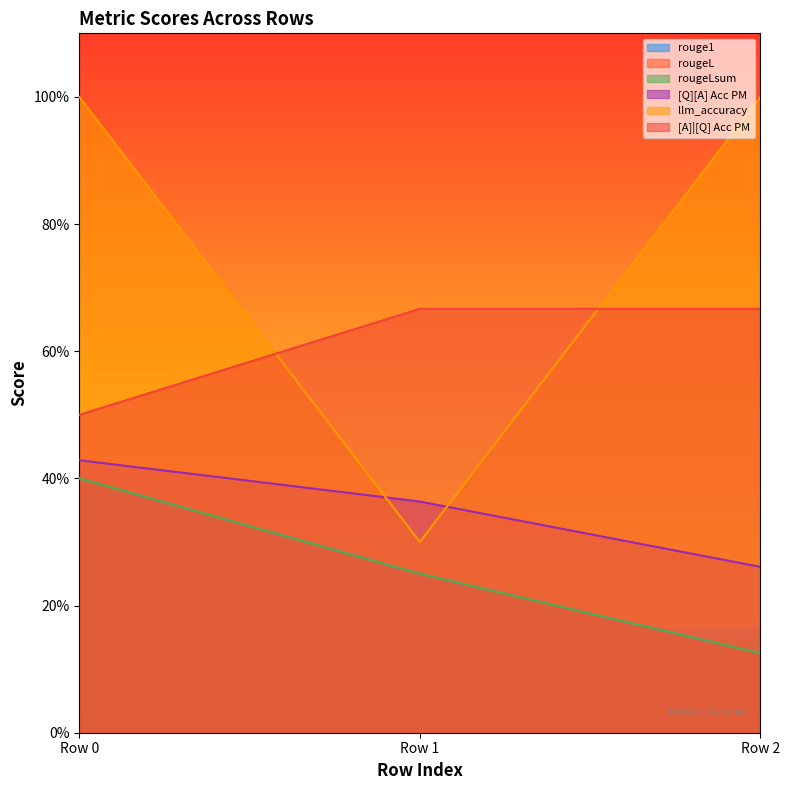

What is the average value of the llm_accuracy series?

0.8